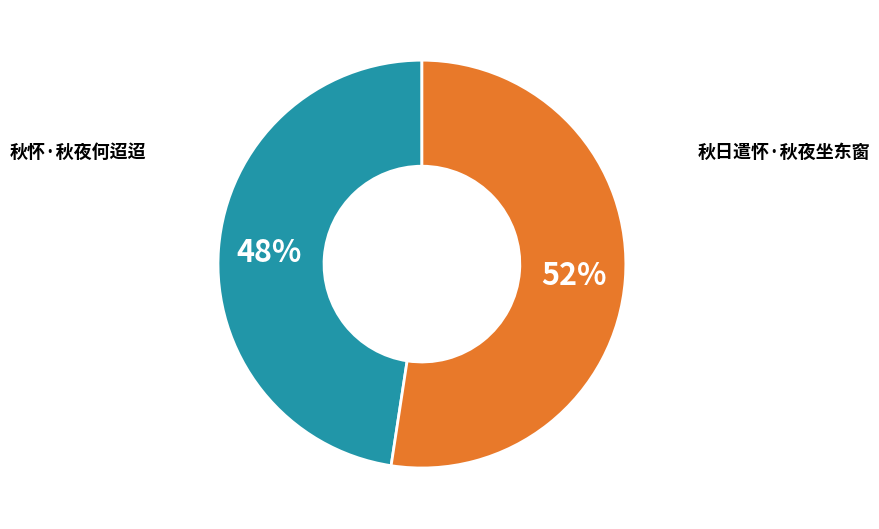

Is there any slice that represents more than half of the pie?

Yes